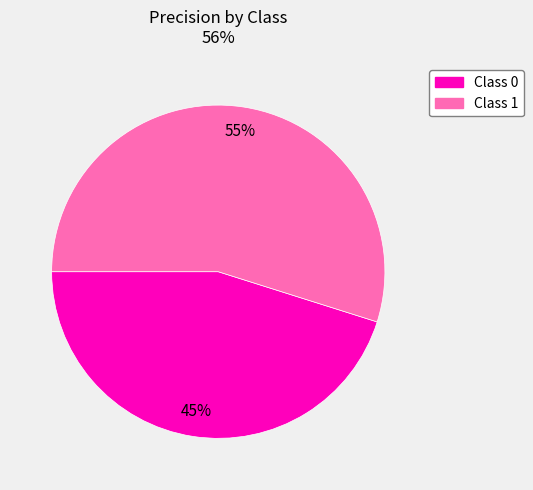

Between Class 0 and Class 1, which is larger?

Class 1